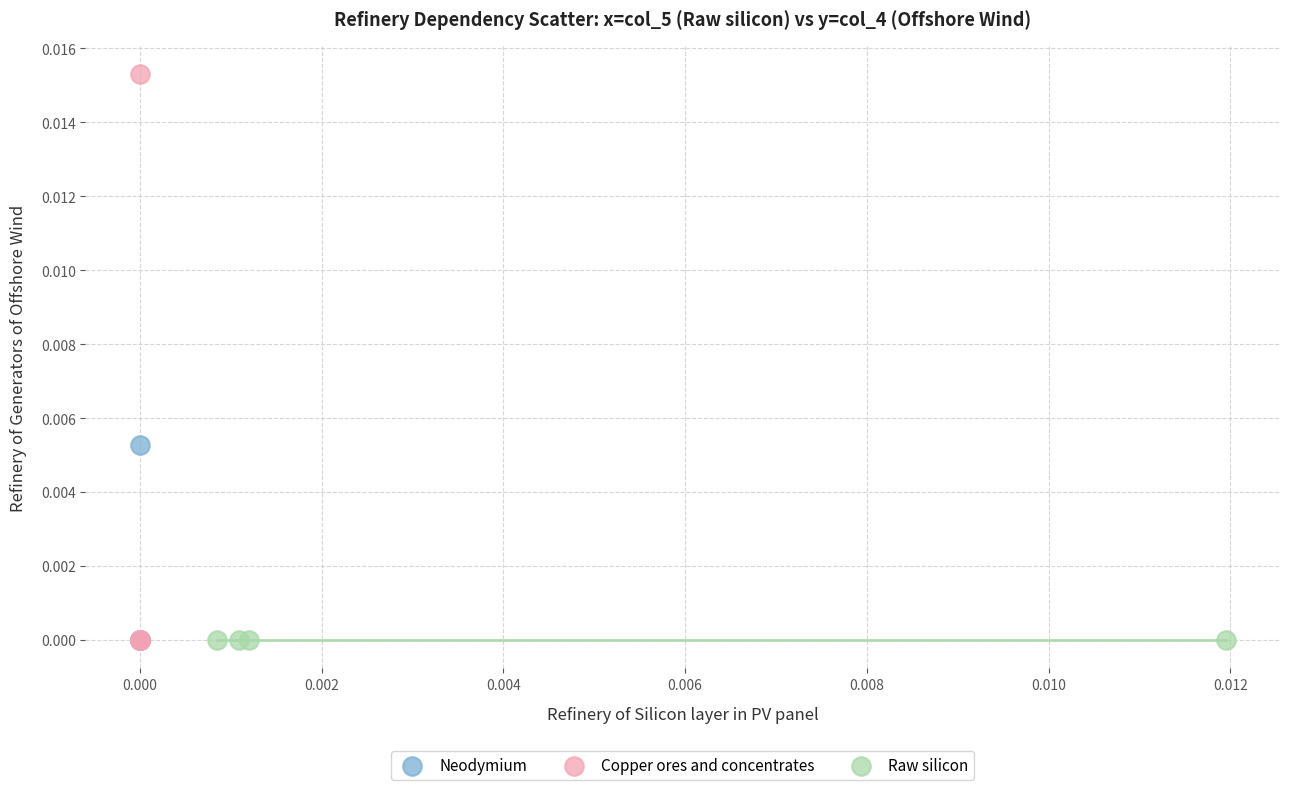

What are all the series names shown in the legend?

Neodymium, Copper ores and concentrates, Raw silicon